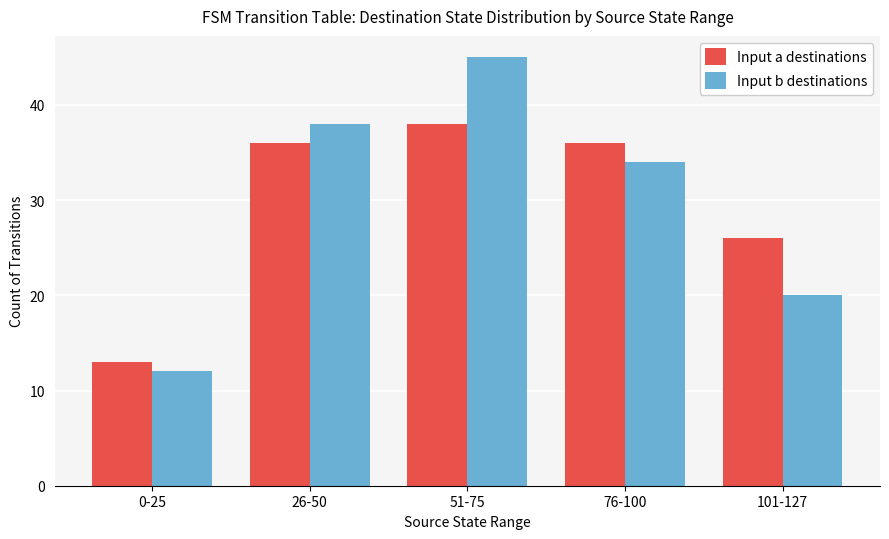

Which category has the lowest value in the Input a destinations series?

0-25